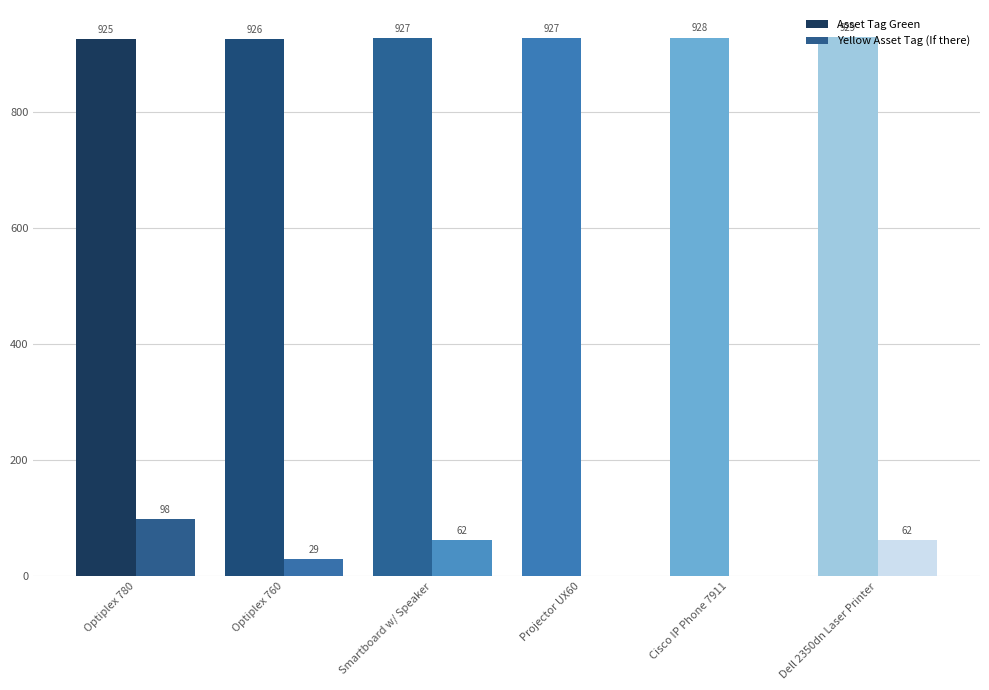

At which label does Yellow Asset Tag (If there) reach its peak?

Optiplex 780